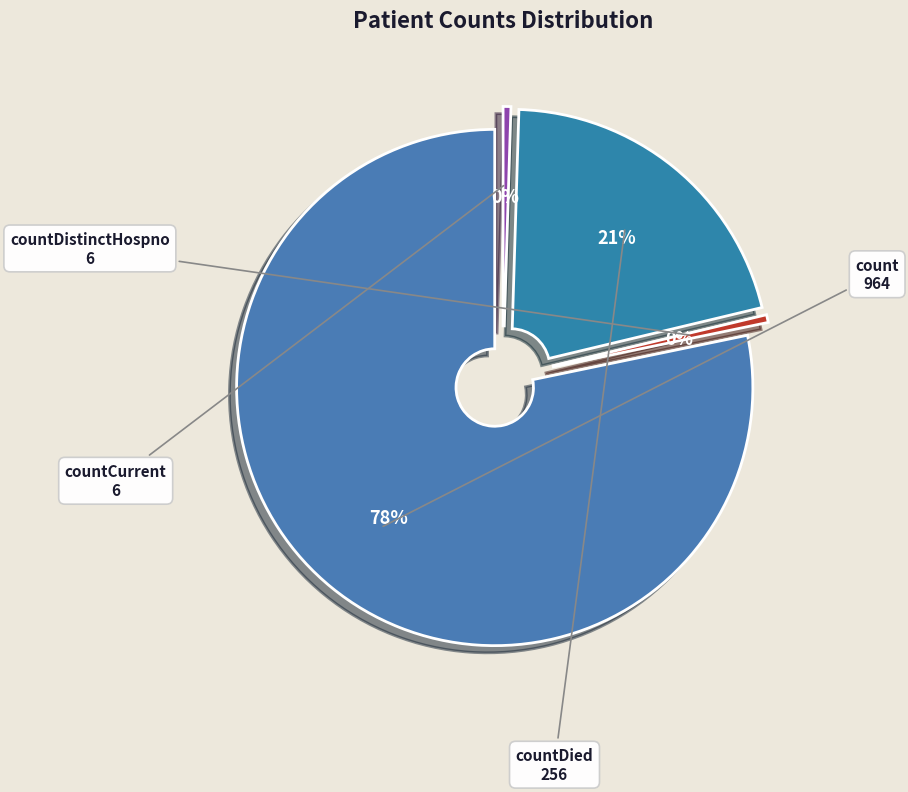

Rank the categories by value from lowest to highest.

countDistinctHospno, countCurrent, countDied, count